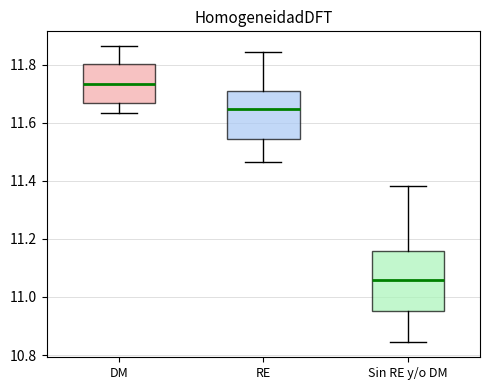

Where does the upper whisker of the box for DM end on the y-axis? The values are not printed on the chart, so give them approximately, as read against the axis.

11.86